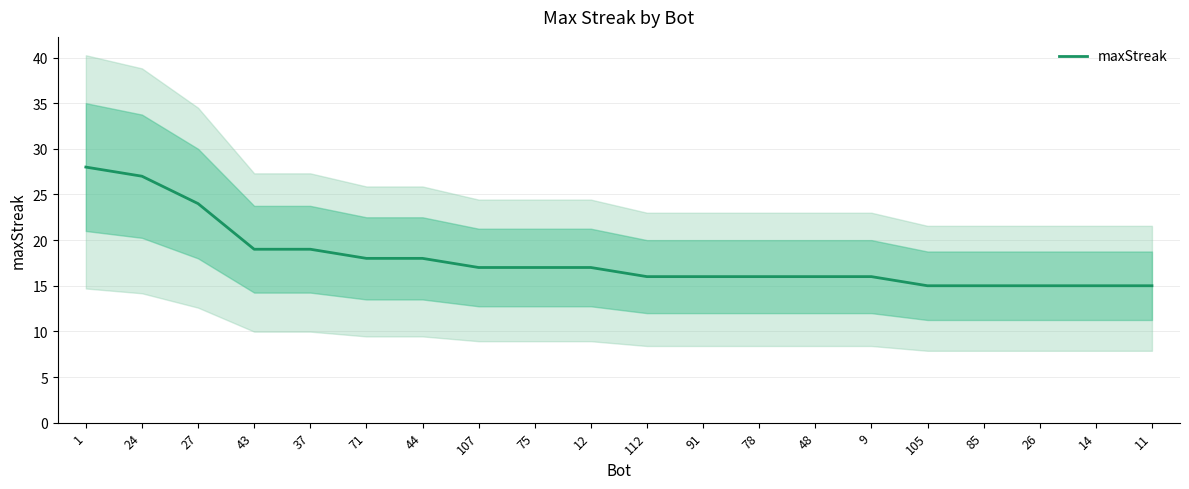

True or false: the data shows 21 at 85.

False